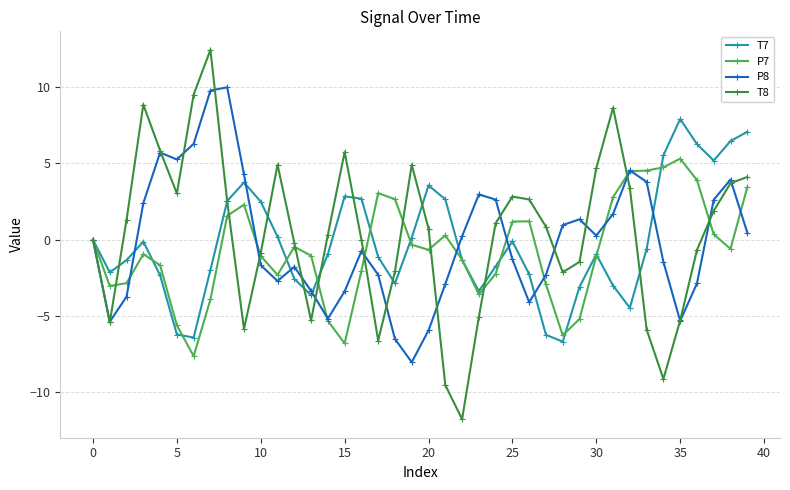

What is the value of the P7 point at the 23rd from the left?

-1.3